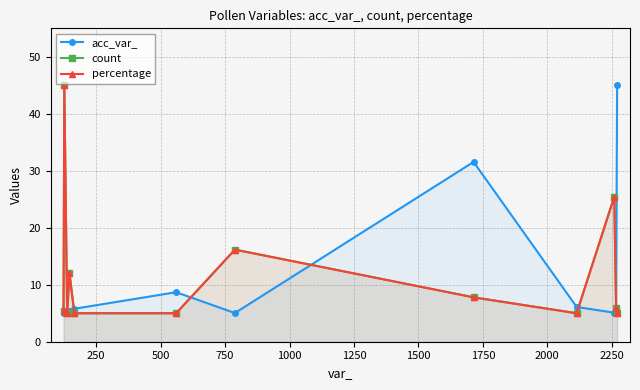

What is the minimum value for percentage?

5.0